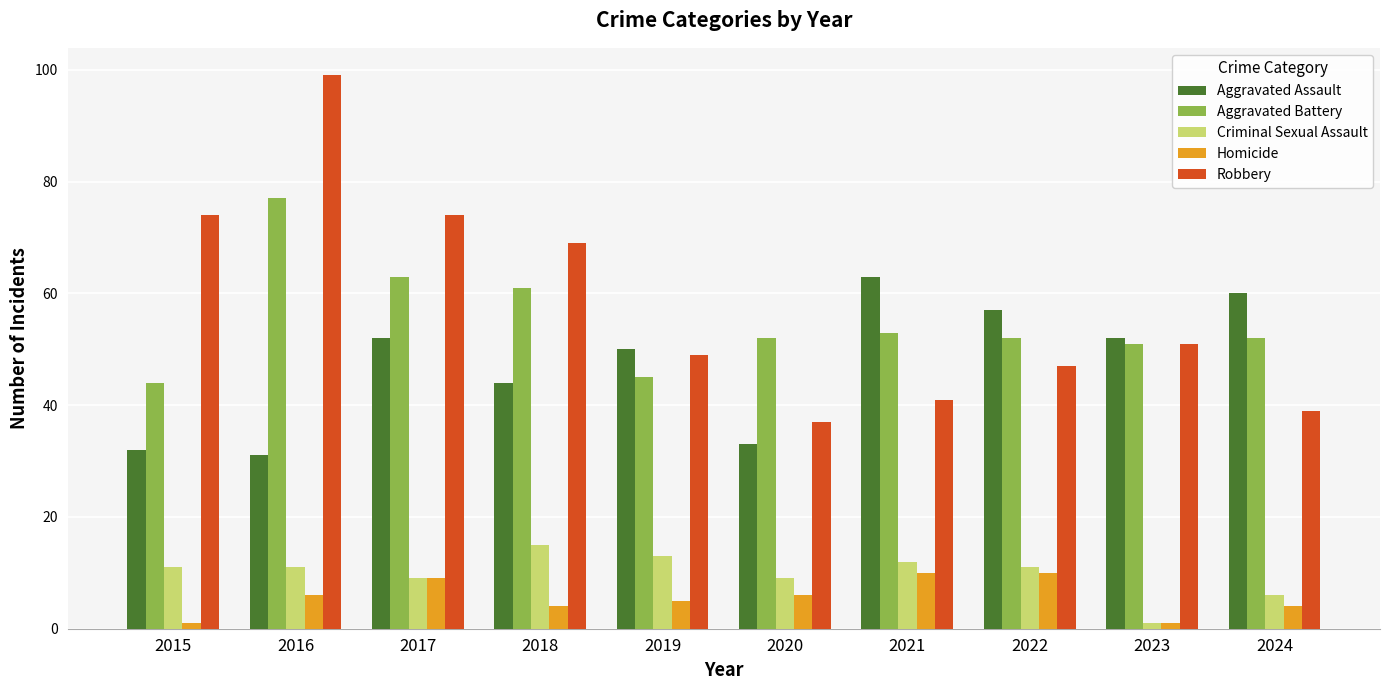

What is the value of the Criminal Sexual Assault bar at the 8th from the left?

11